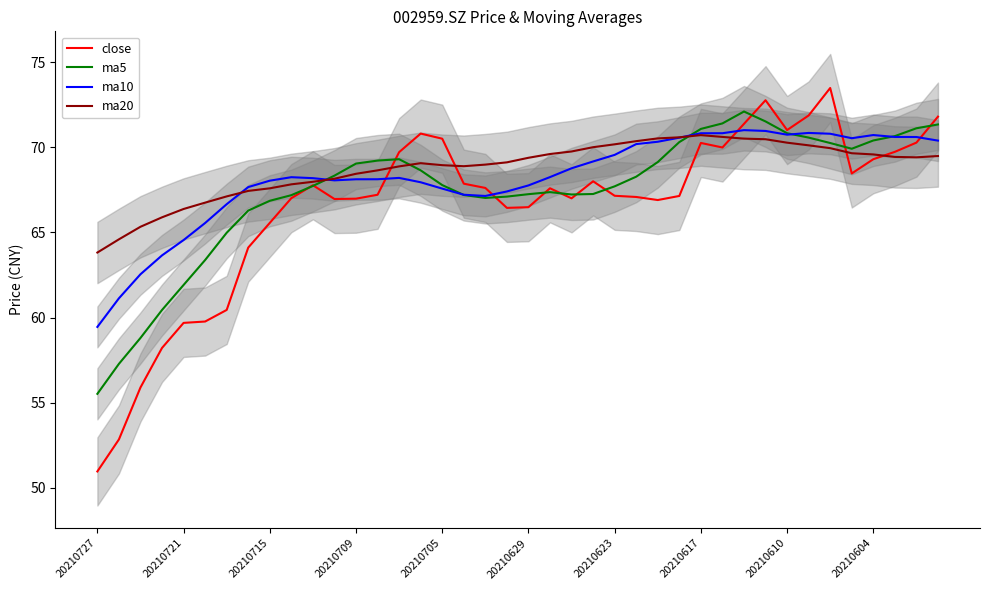

Which category has the lowest value in the close series?

20210727